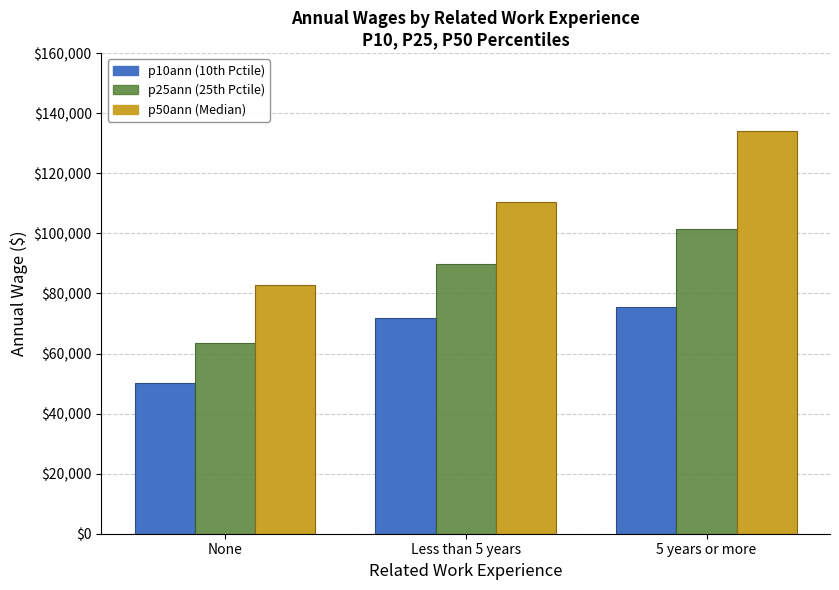

How many data points does each series have?

3